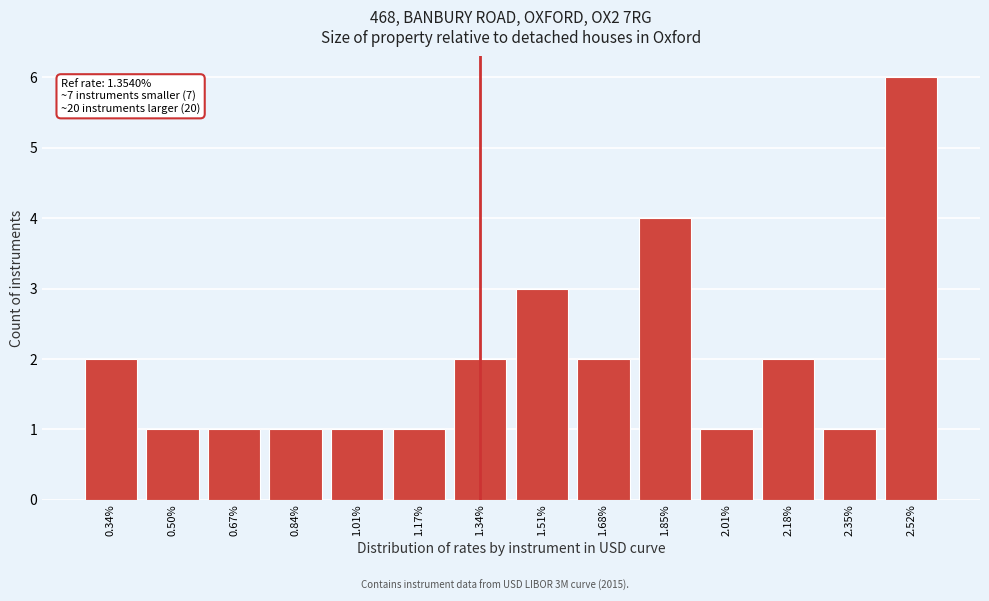

Reading right to left, transcribe all the data shown in this chart.

2.52%=6	2.35%=1	2.18%=2	2.01%=1	1.85%=4	1.68%=2	1.51%=3	1.34%=2	1.17%=1	1.01%=1	0.84%=1	0.67%=1	0.50%=1	0.34%=2